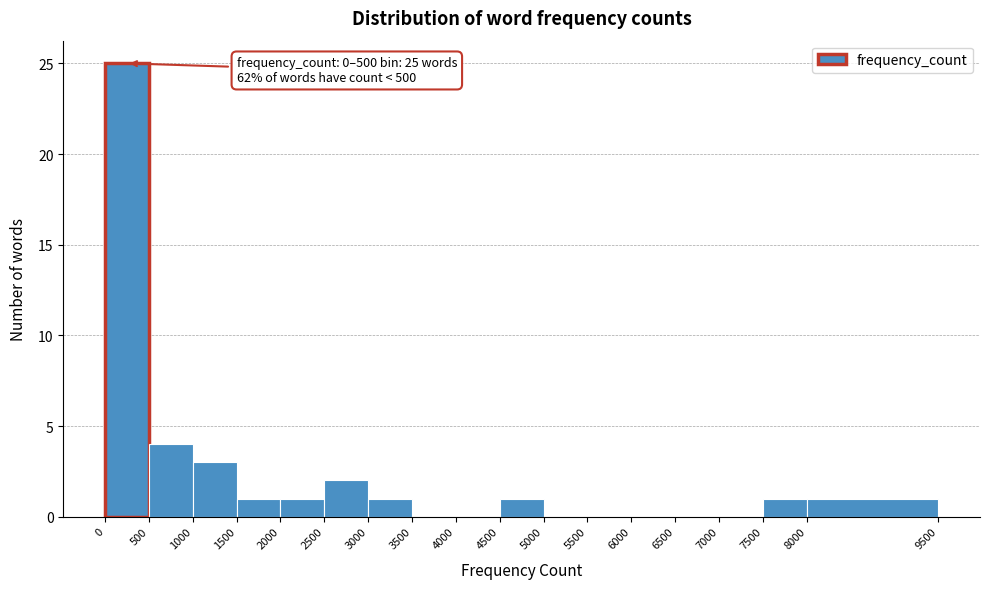

Which range on the x-axis has the tallest bar?

0 to 500